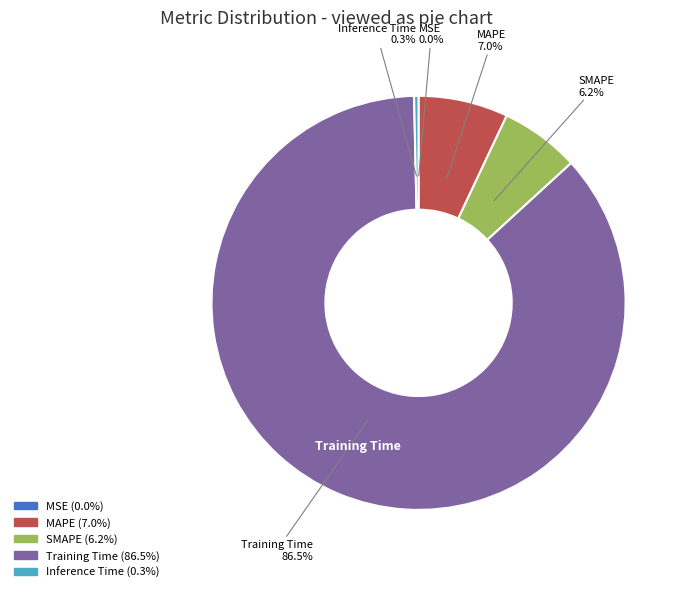

Which category accounts for the majority?

Training Time